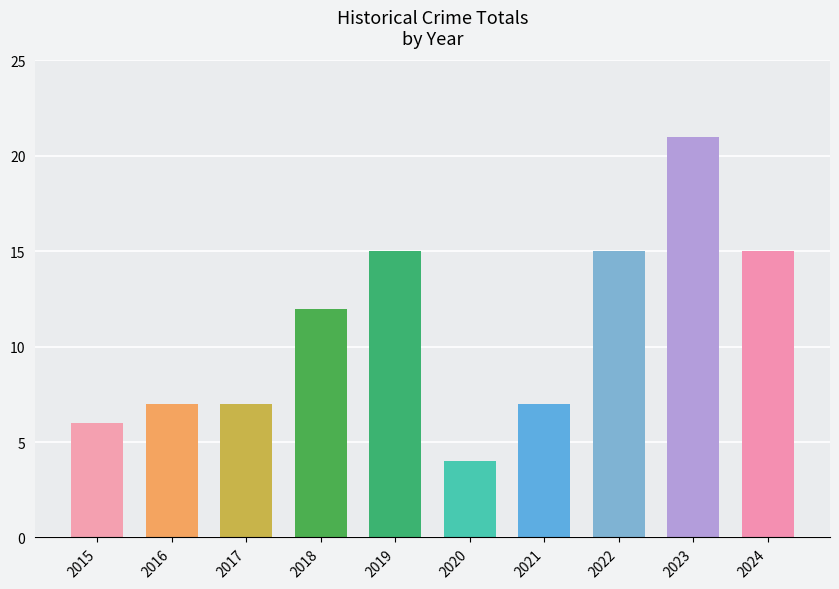

What is the value of the 7th bar from the left?

7